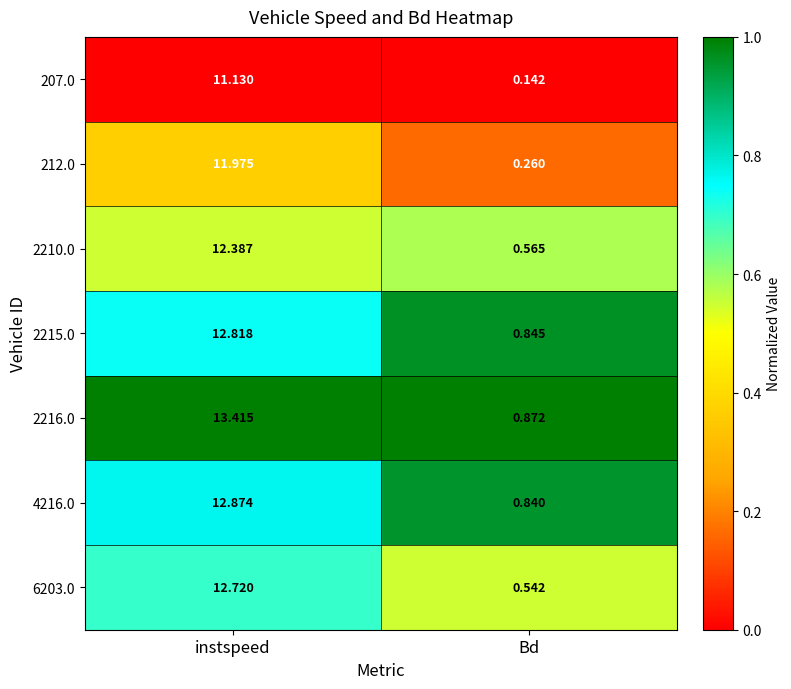

At which label does 2210.0 reach its peak?

instspeed